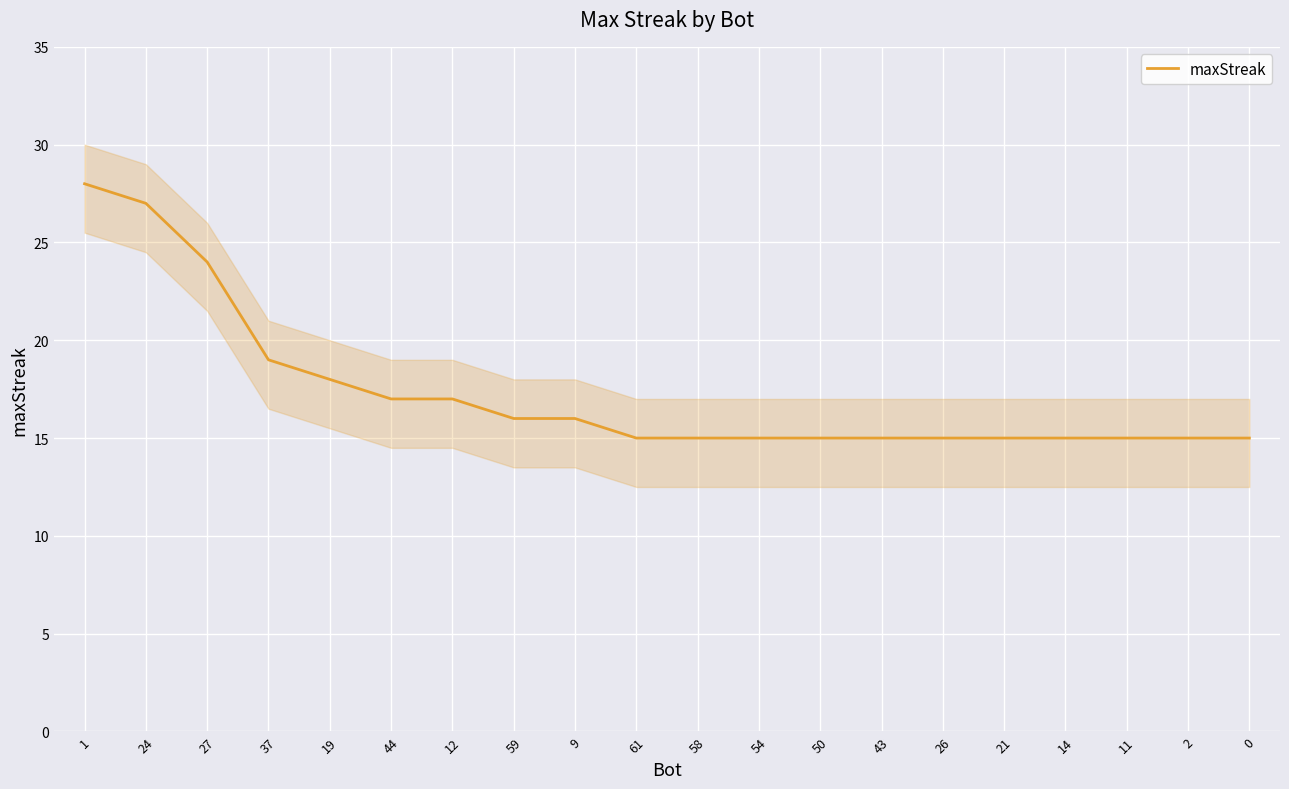

List the labels in order of value, smallest first.

61, 58, 54, 50, 43, 26, 21, 14, 11, 2, 0, 59, 9, 44, 12, 19, 37, 27, 24, 1